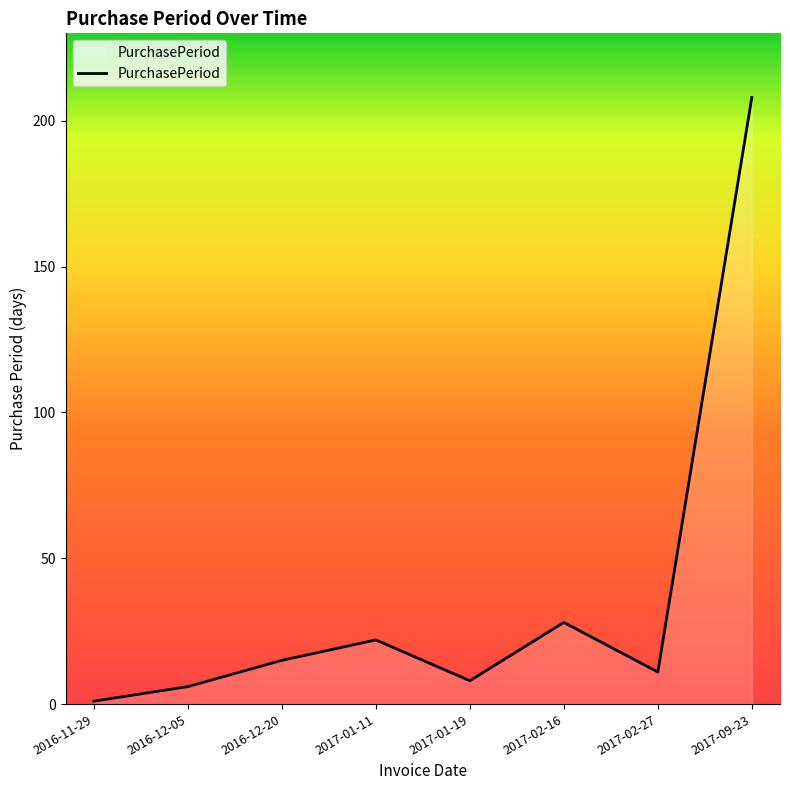

Approximately how many times larger is the value at 2017-09-23 compared to 2016-11-29?

208.0